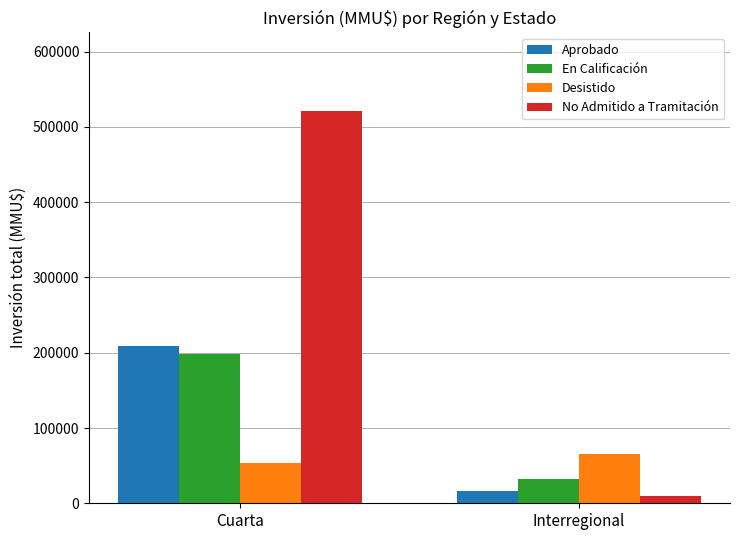

How many data points in Desistido are less than 66000?

1